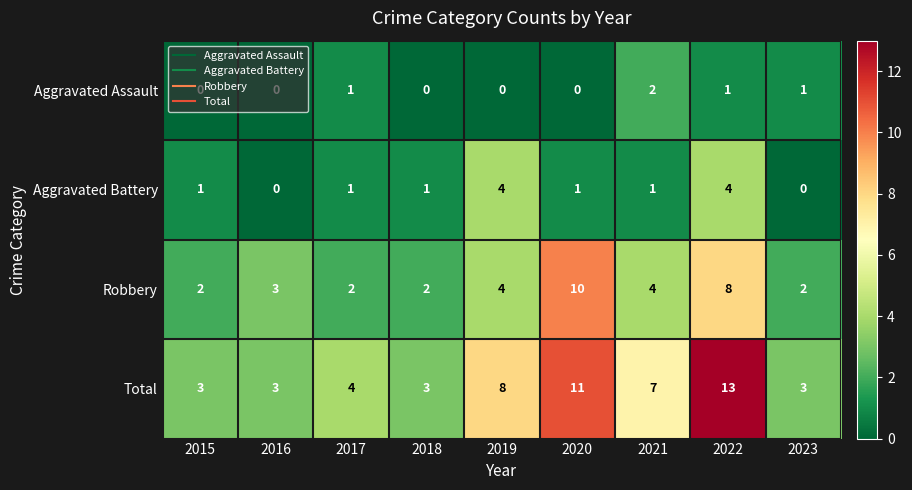

How many distinct data groups are displayed?

4